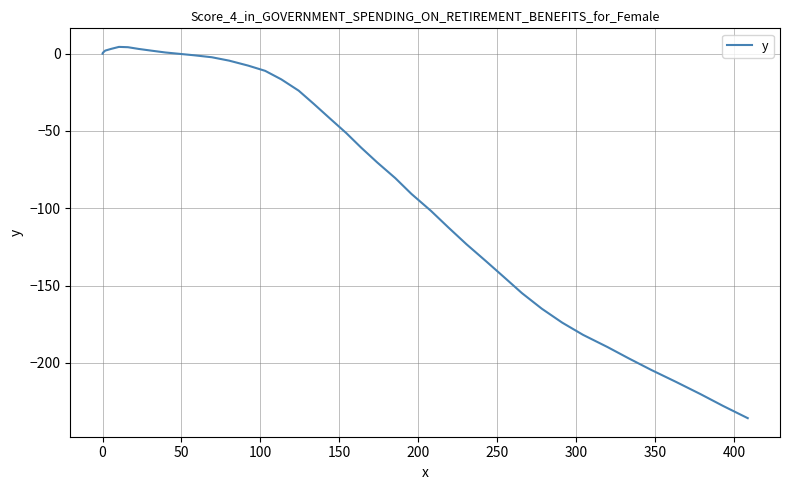

What is the minimum value shown in the chart?

-235.8